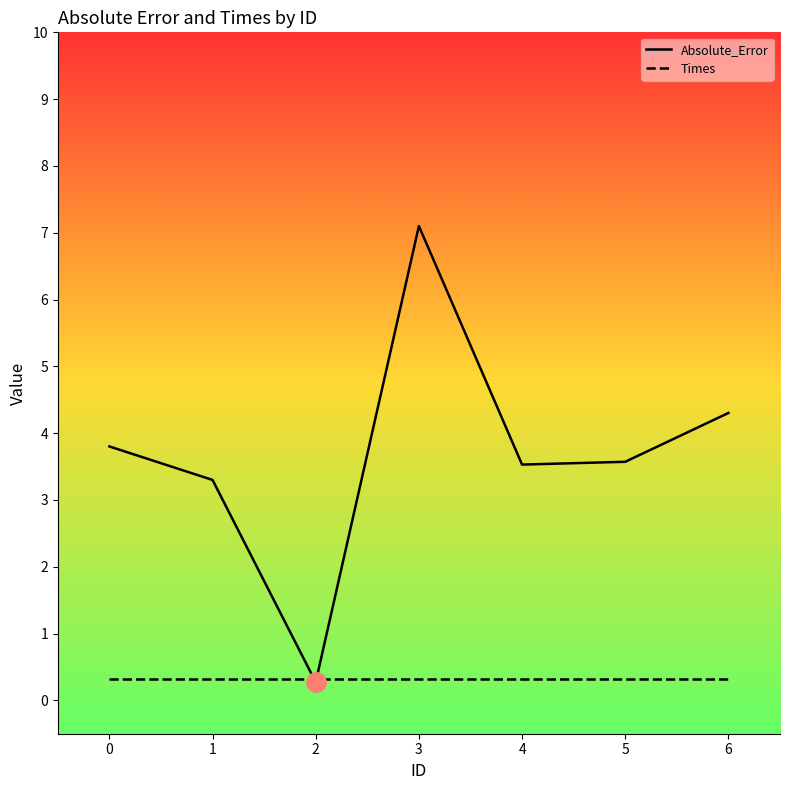

True or false: there are more than 2 points higher than both neighbors.

False